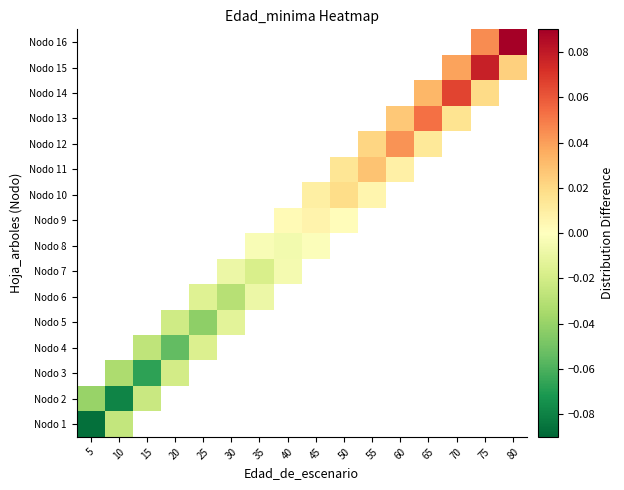

What is the smallest value displayed?

-0.1